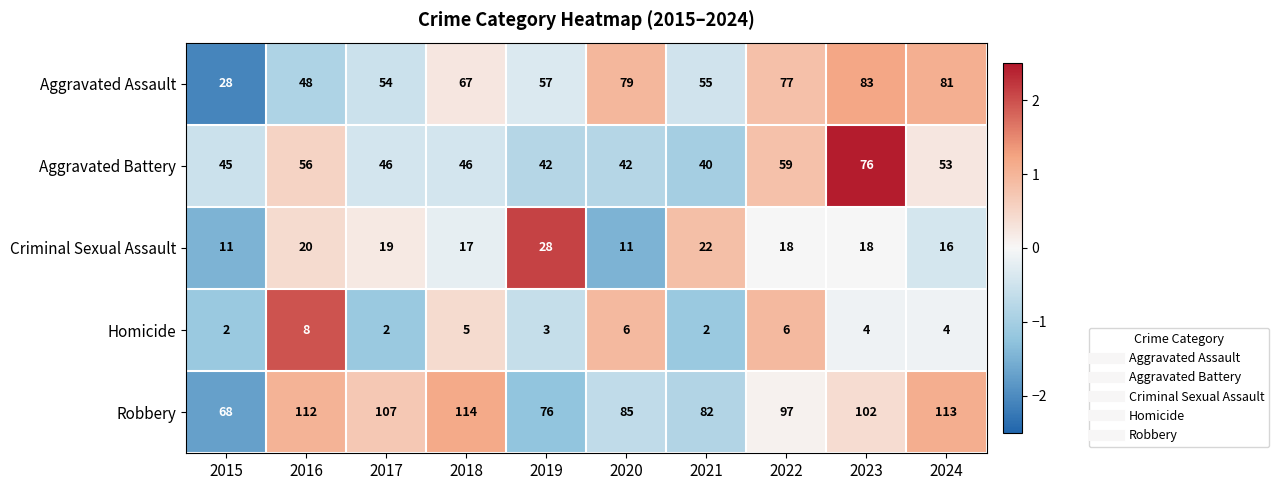

How many categories are shown in the chart?

10